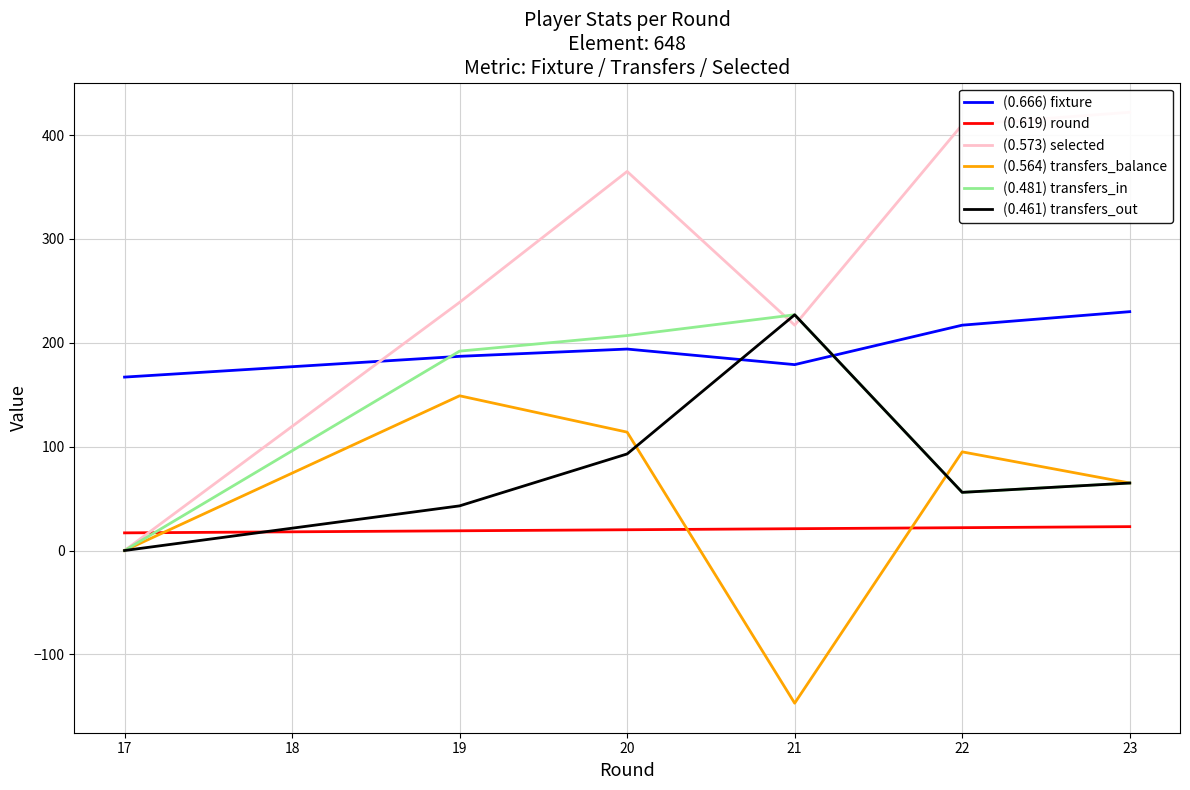

The (0.619) round series shows 17 at 17. True or false?

True